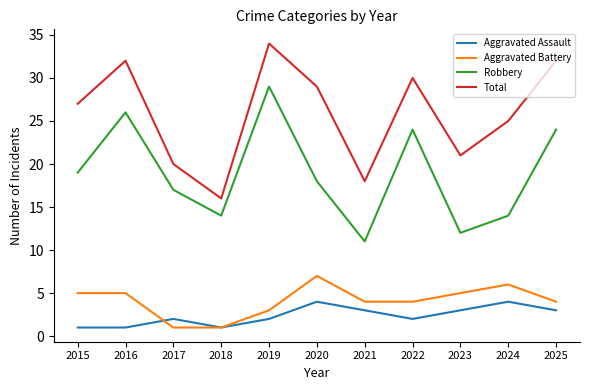

What is the total value across all series at 2025?

63